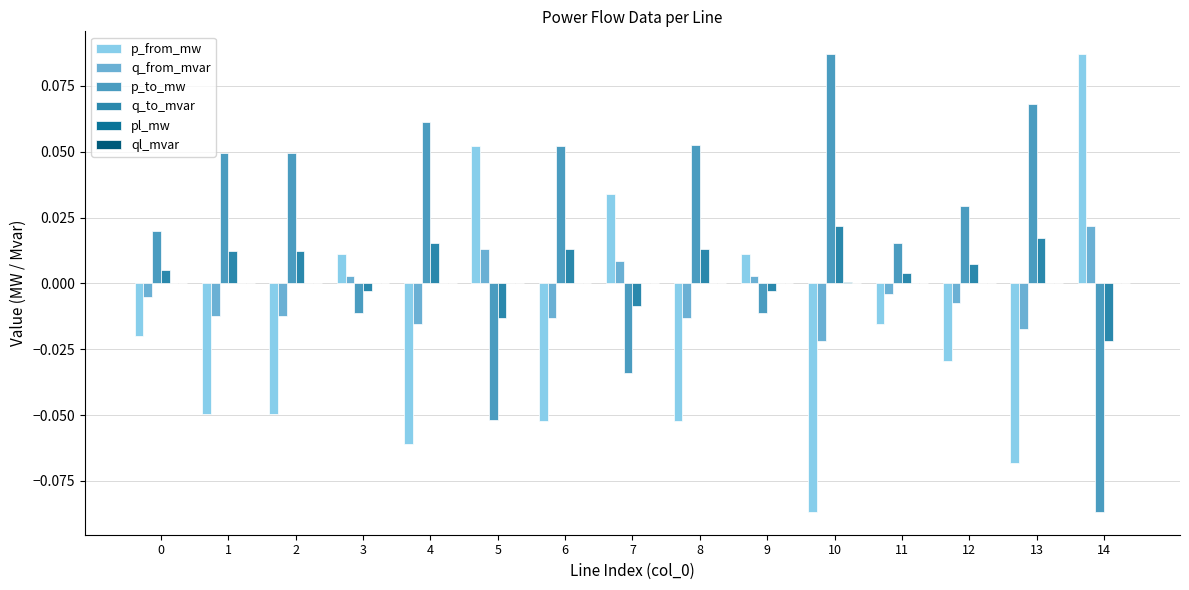

How many data points does each series have?

15